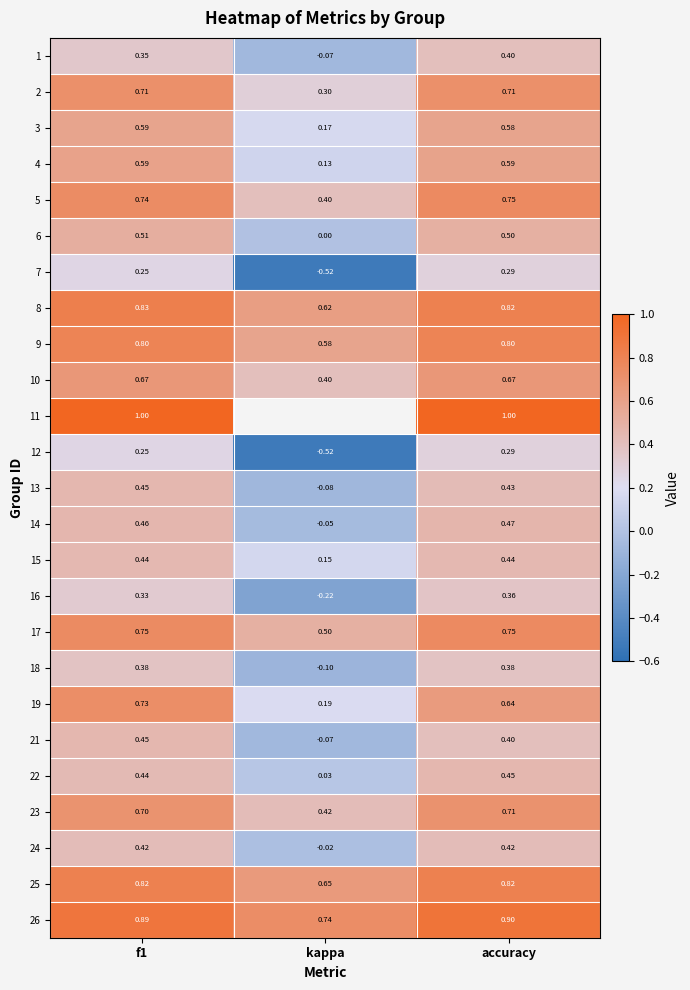

What is the greatest value displayed?

1.0